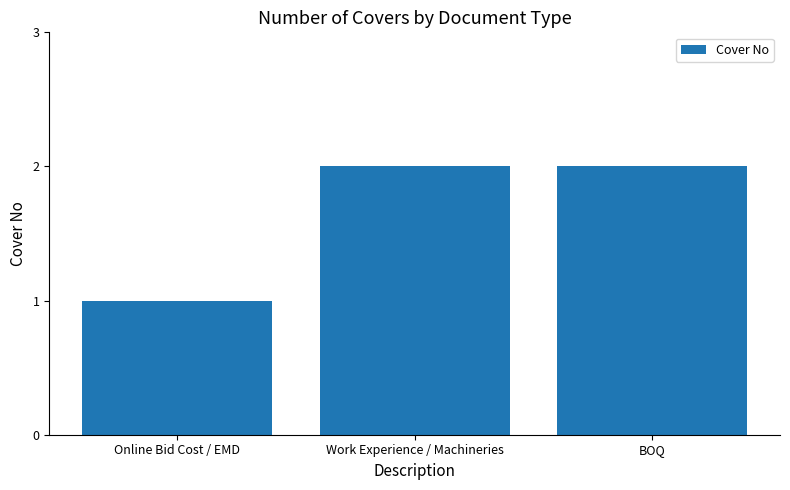

What value does the data have at Online Bid Cost / EMD?

1